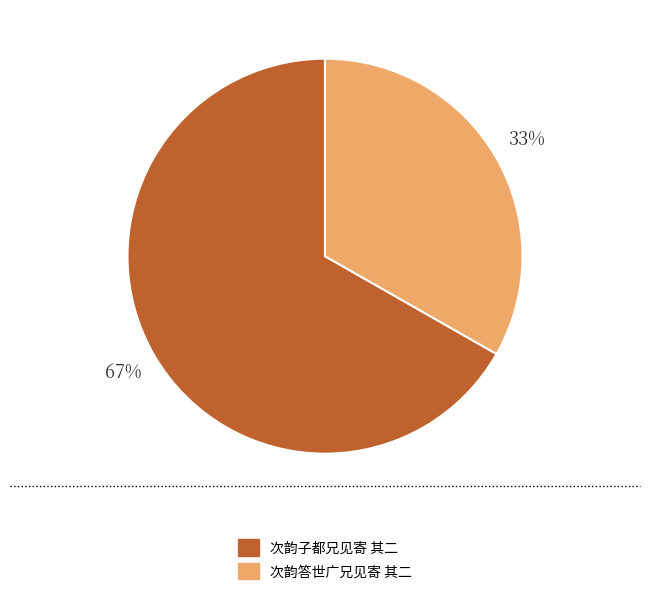

To the nearest percent, what portion does 次韵子都兄见寄 其二 represent?

67%